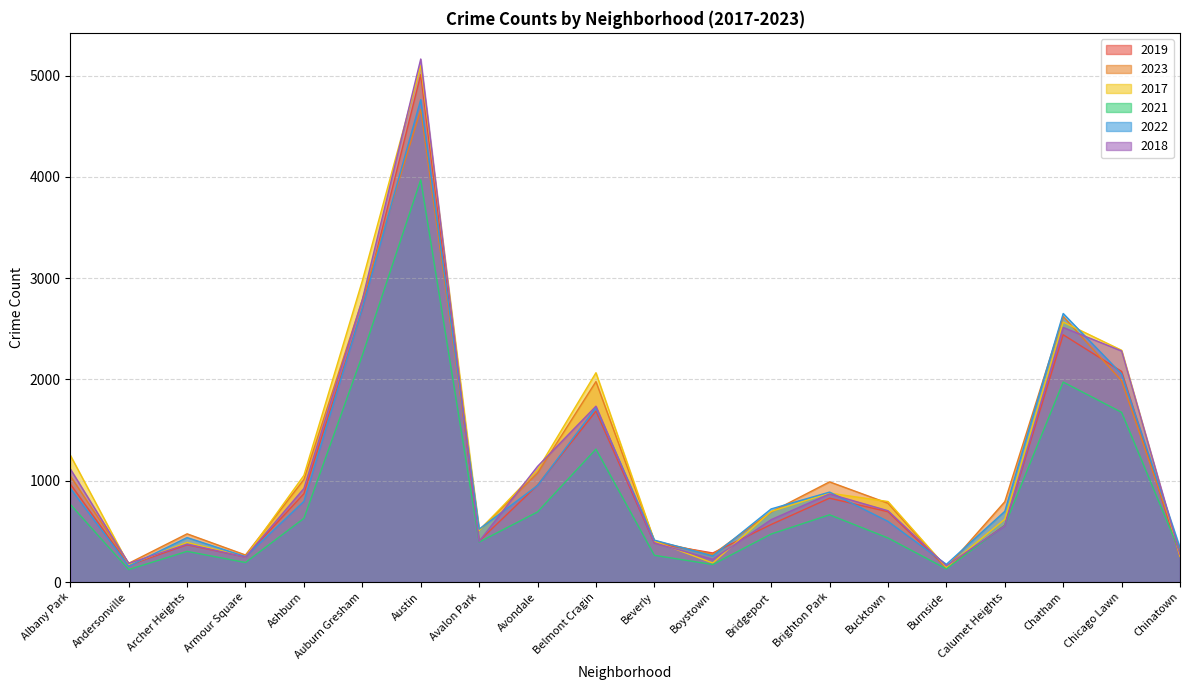

How many interior local peaks does the 2019 series have?

5